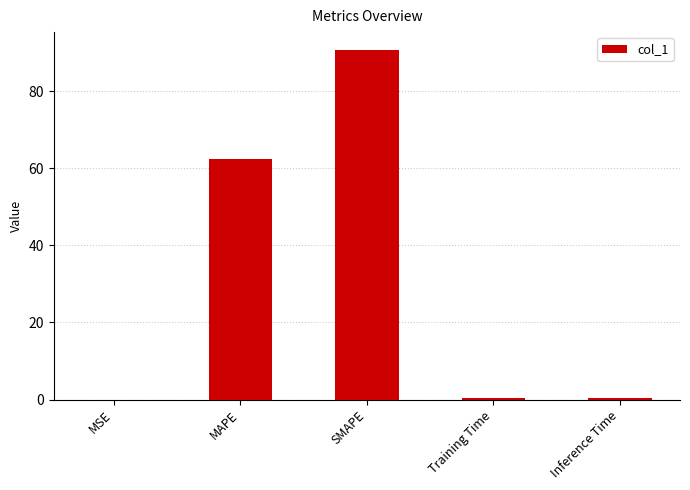

At which category does the chart reach its peak across all series?

SMAPE